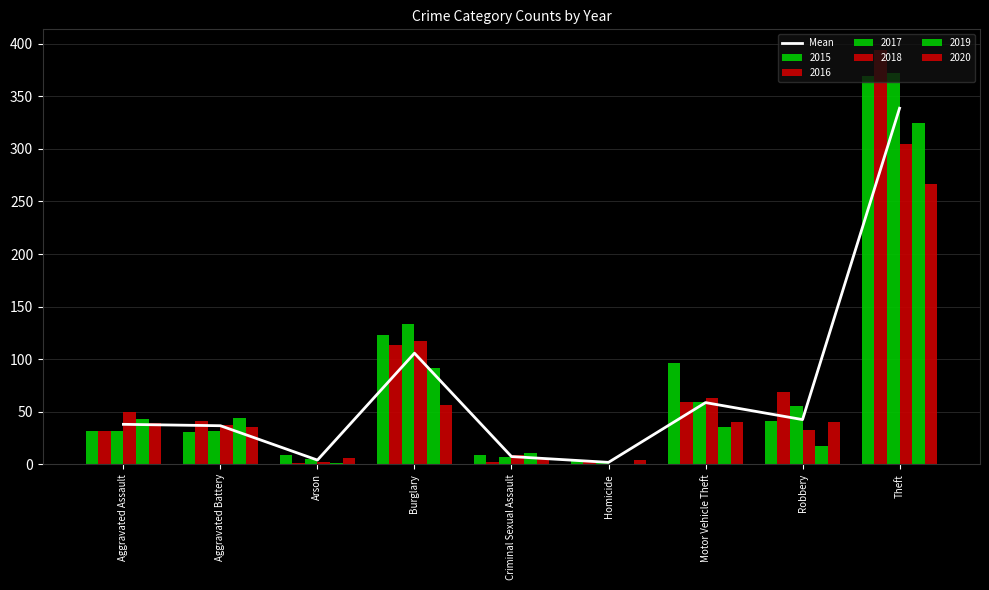

The value at Arson is 5.5. True or false?

False